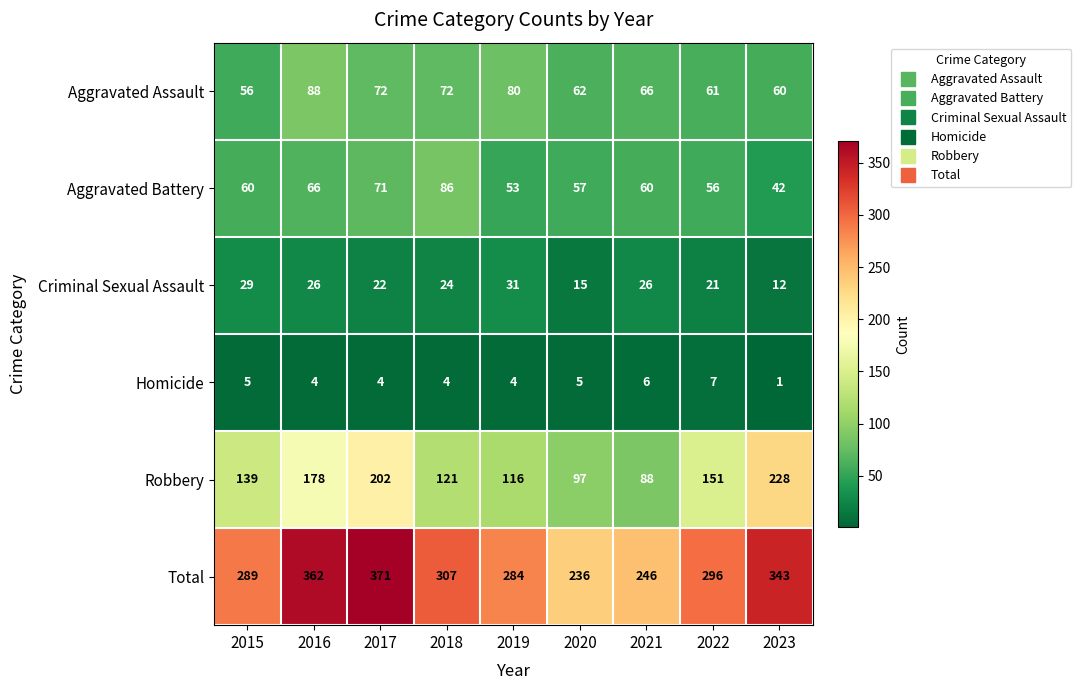

Between 2016 and 2020, which series saw the biggest shift?

Total